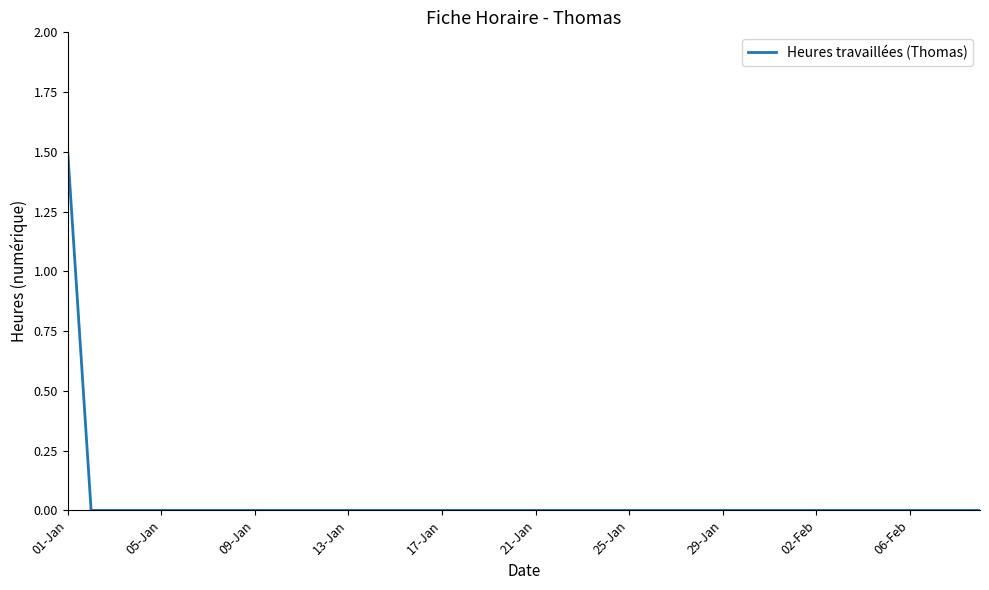

Which category has the highest value across all series?

01-Jan